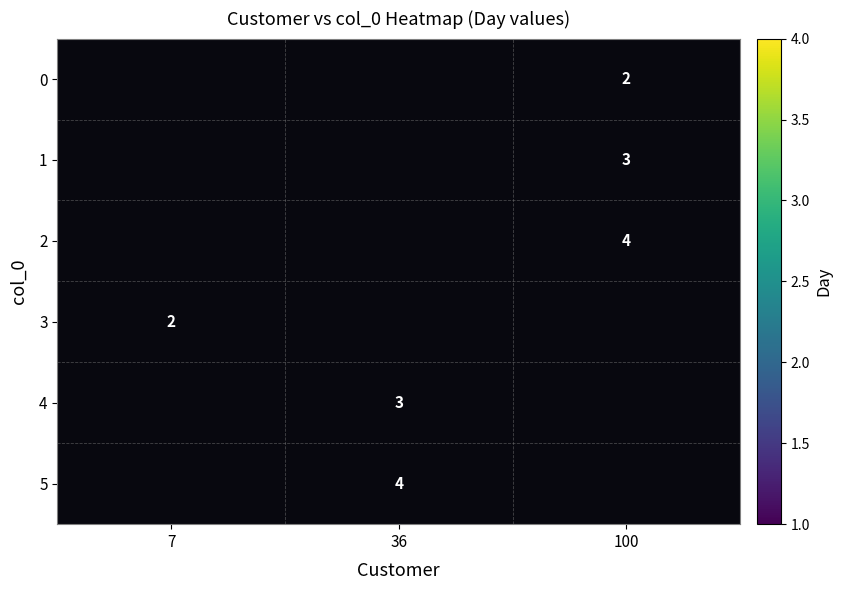

Is it true that 0 equals 3 at 100?

False